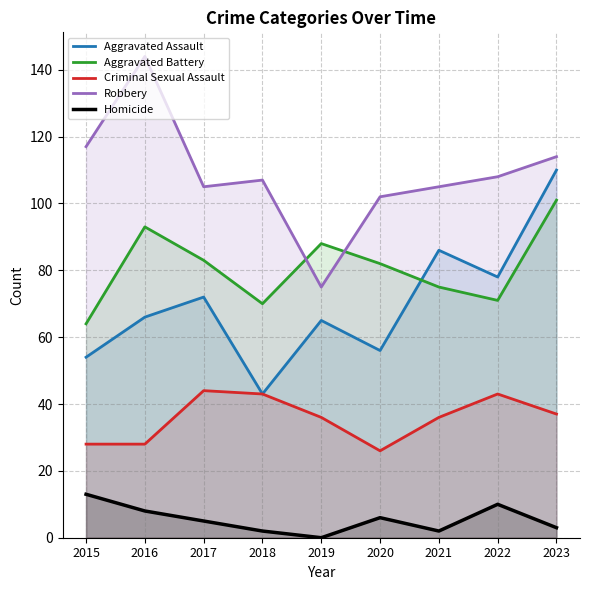

What is the difference between the second highest and second lowest values in the Homicide series?

8